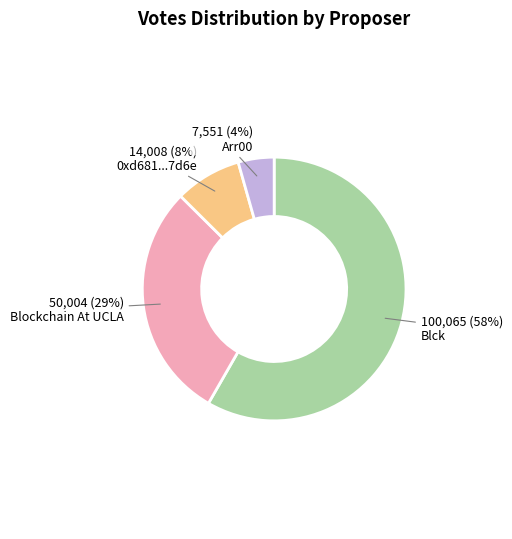

To the nearest percent, what portion does Arr00 represent?

4%